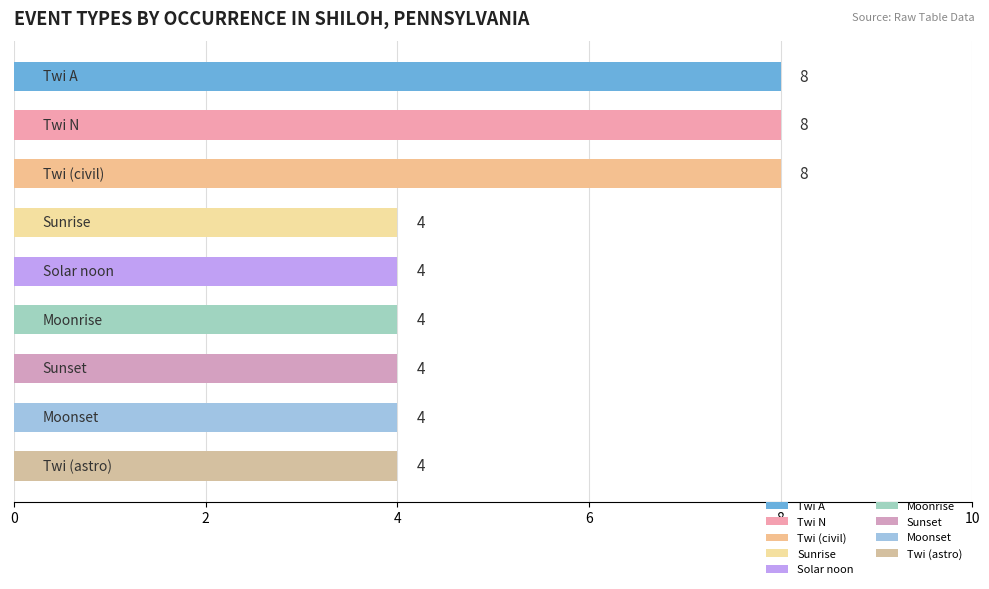

What is the value of the 1st bar from the top?

8